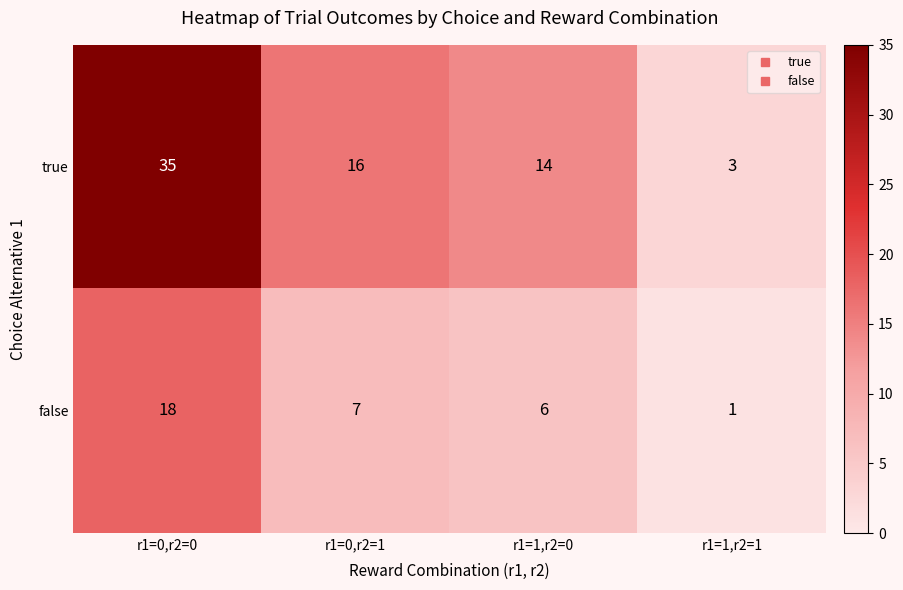

What is the average value of the false series?

8